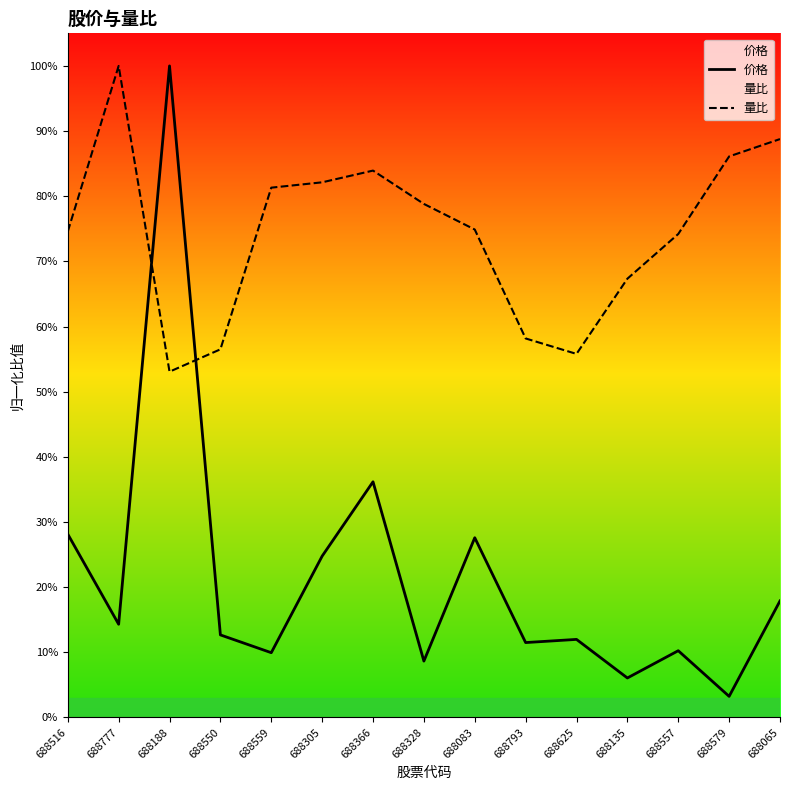

What is the label of the 1st point from the right?

688065